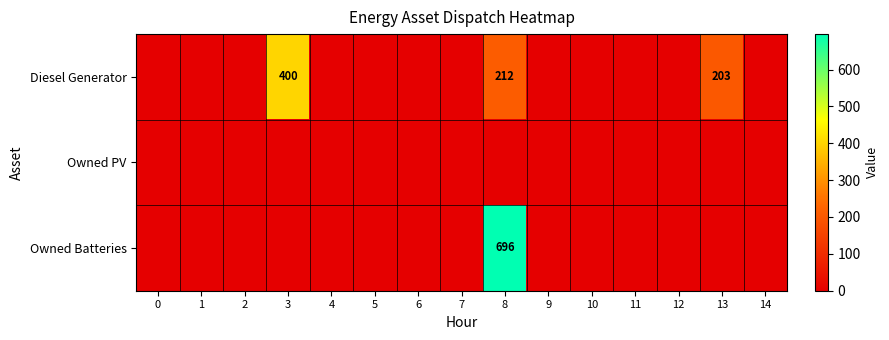

Which series changed the most between 2 and 4?

Diesel Generator